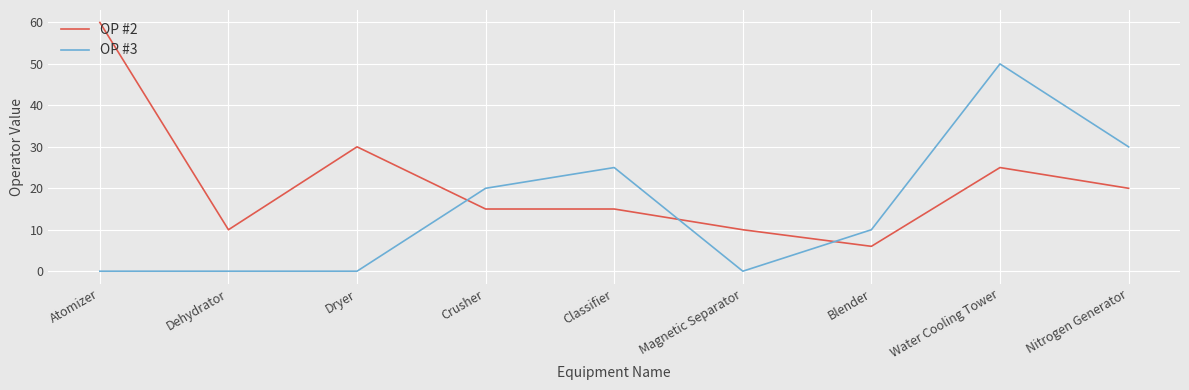

Rank the series at Magnetic Separator from highest to lowest value.

OP #2, OP #3